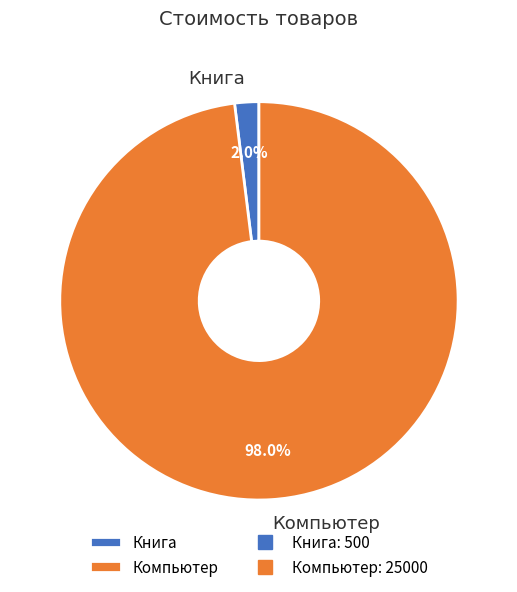

What percentage is the Книга slice, to the nearest percent?

2%